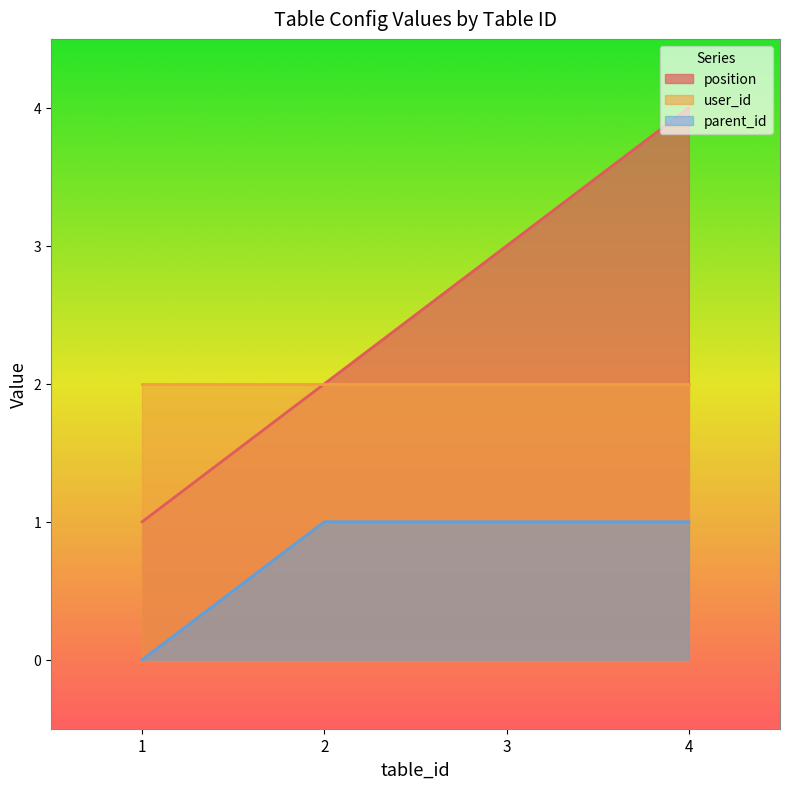

Does the chart display data point markers on the line(s)?

No